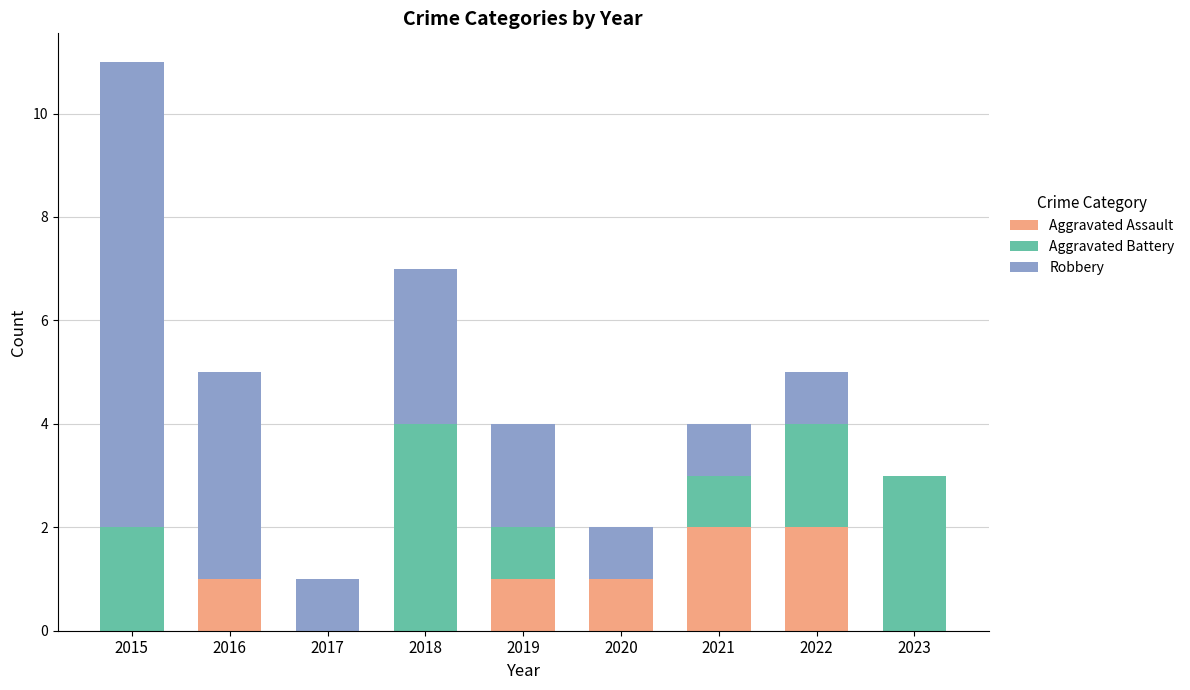

What is the sum of the Aggravated Assault values at 2021 and 2016?

3